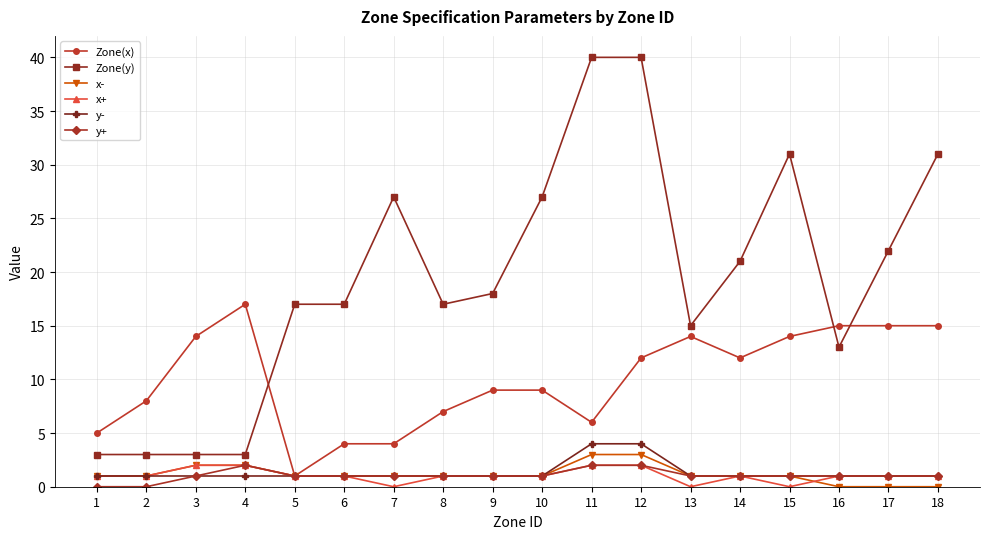

True or false: Zone(y) and x- intersect in this chart.

False